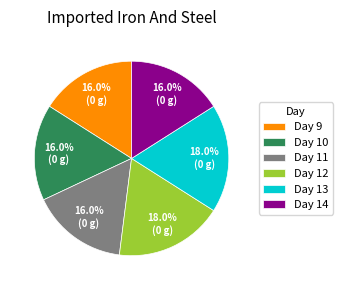

Does Day 10 account for over 50% of the chart?

No